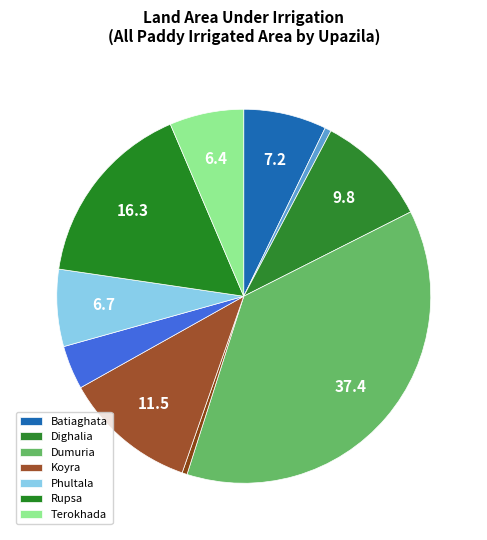

How many segments does this pie chart have?

10